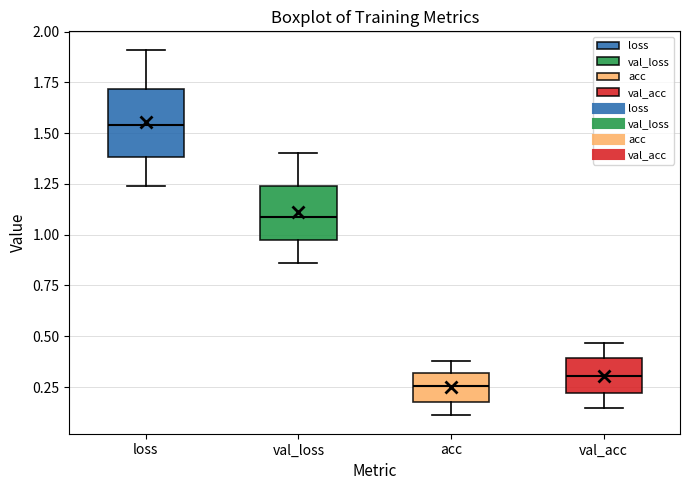

Which box's median line is the highest?

loss